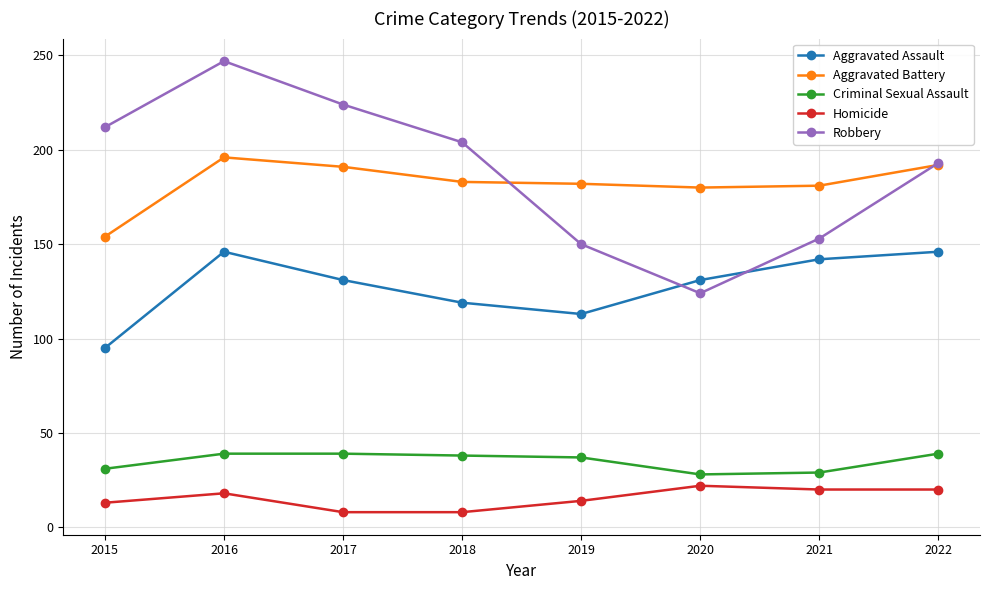

Where do Aggravated Assault and Robbery first cross each other?

2019 and 2020